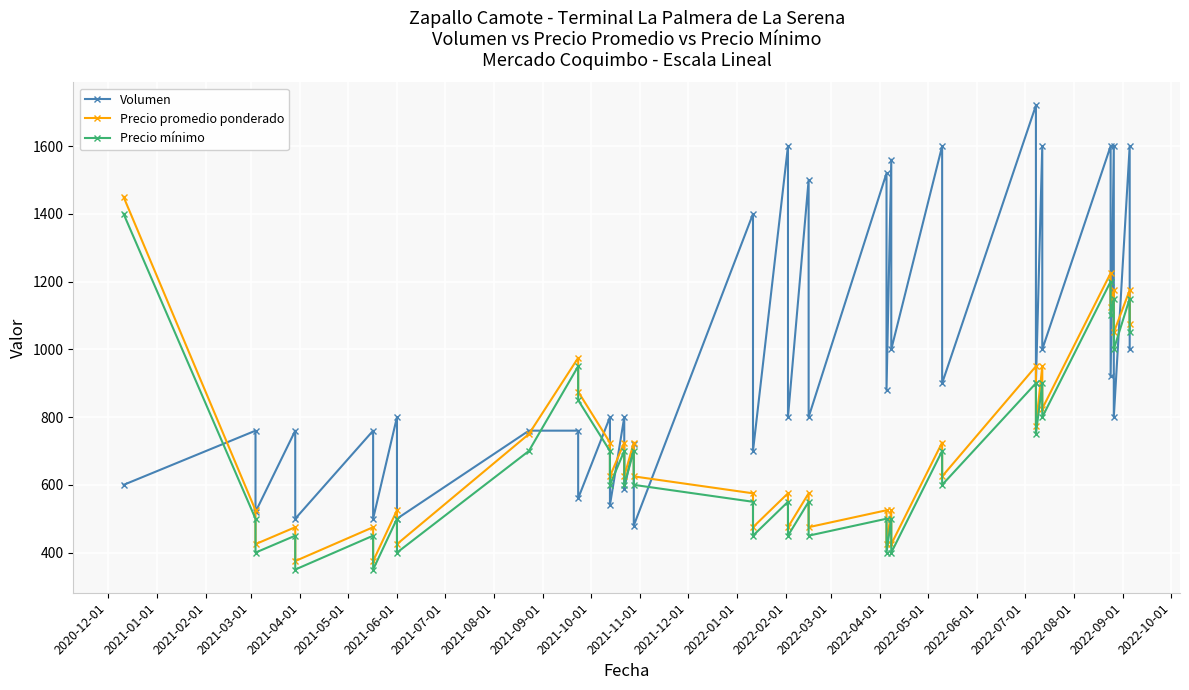

Is the value of Volumen at 2021-04-01 greater than the value of Precio mínimo at 33?

No